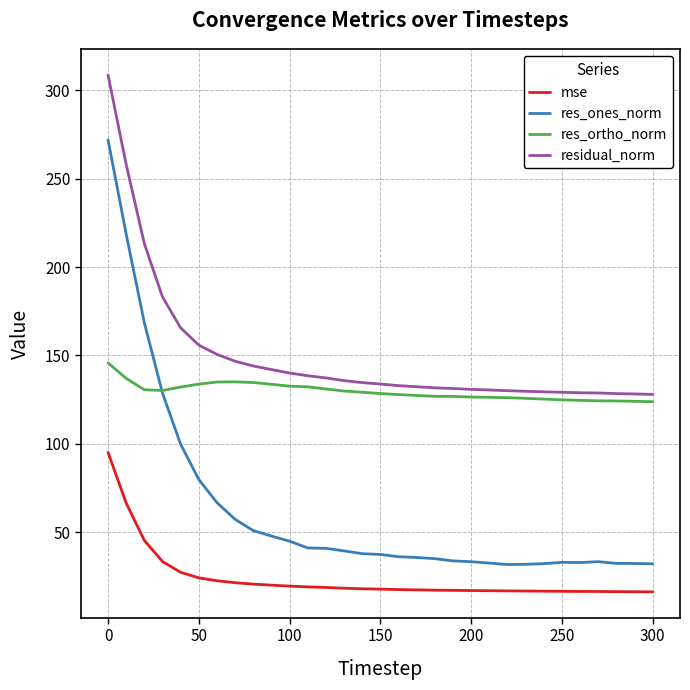

Does the chart display data point markers on the line(s)?

No